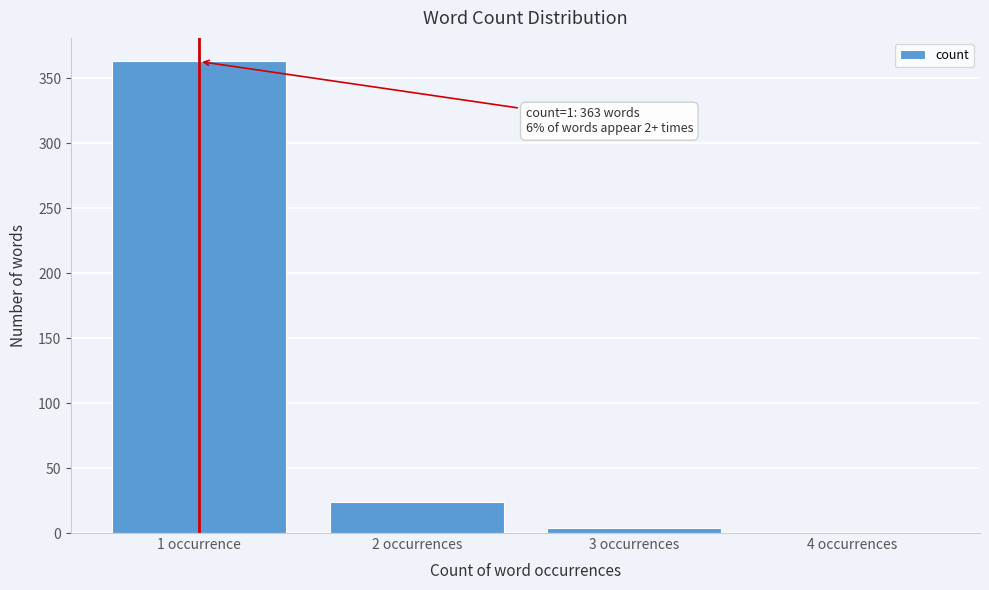

Reading left to right, list all the values displayed in this chart.

1 occurrence=363	2 occurrences=24	3 occurrences=4	4 occurrences=0